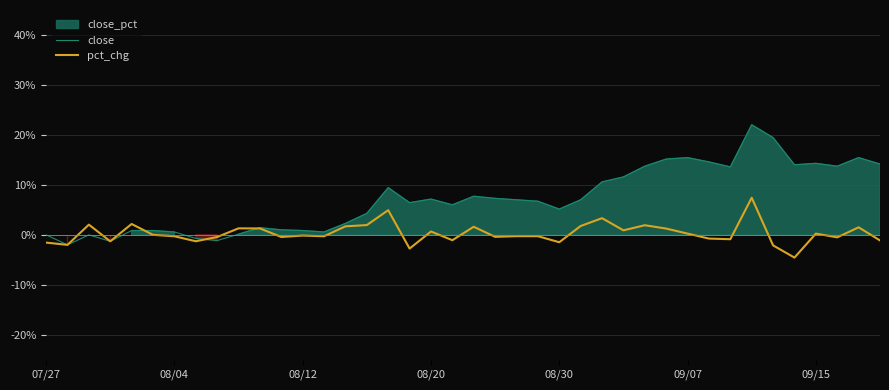

How many interior local peaks does the close series have?

9